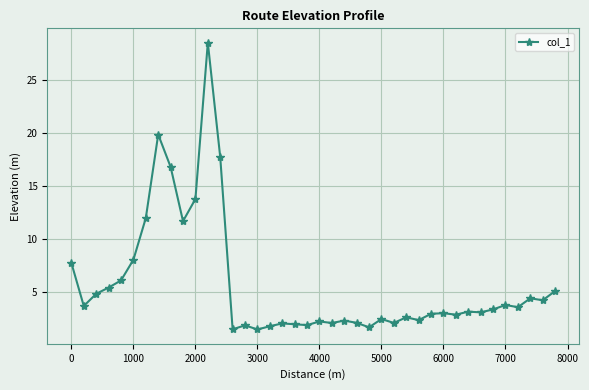

What is the sum of all values?

227.6